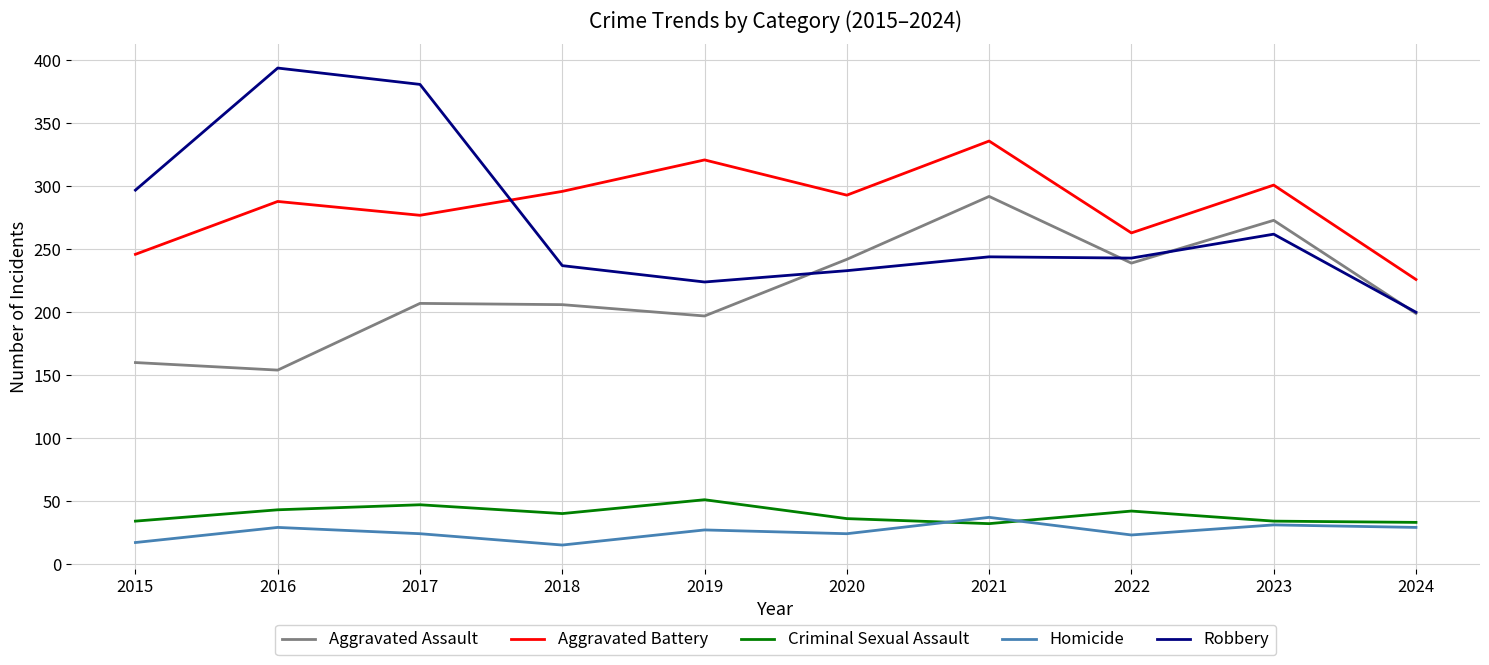

In Aggravated Assault, how many points are higher than both neighbors (excluding endpoints)?

3